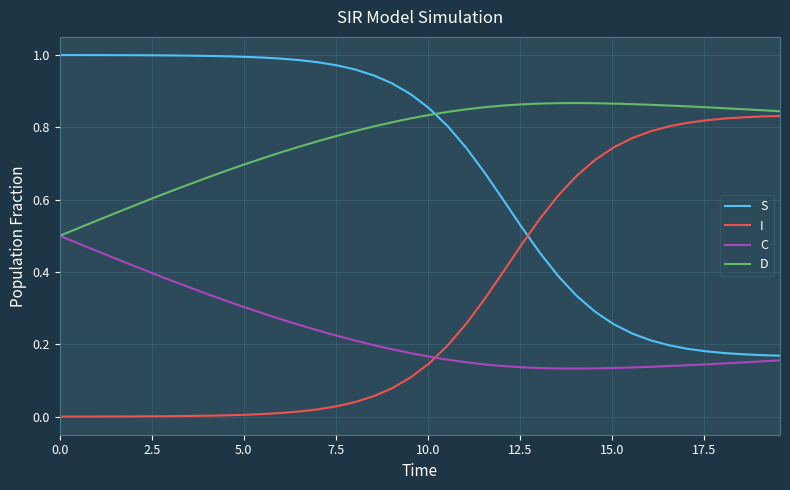

Which series has the largest total across all categories?

D